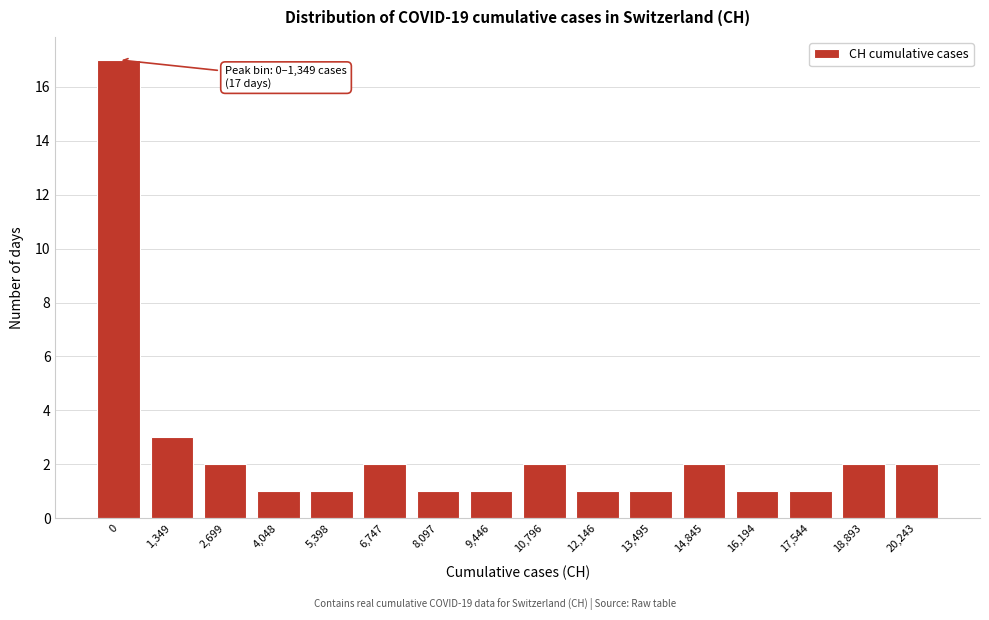

Reading right to left, extract all data points from this chart.

20,243=2	18,893=2	17,544=1	16,194=1	14,845=2	13,495=1	12,146=1	10,796=2	9,446=1	8,097=1	6,747=2	5,398=1	4,048=1	2,699=2	1,349=3	0=17